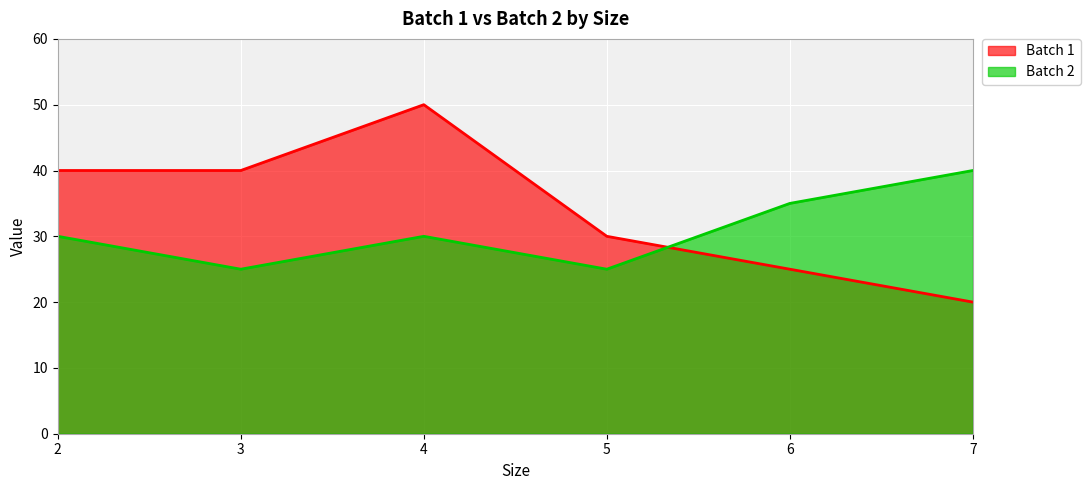

What are all the series names shown in the legend?

Batch 1, Batch 2